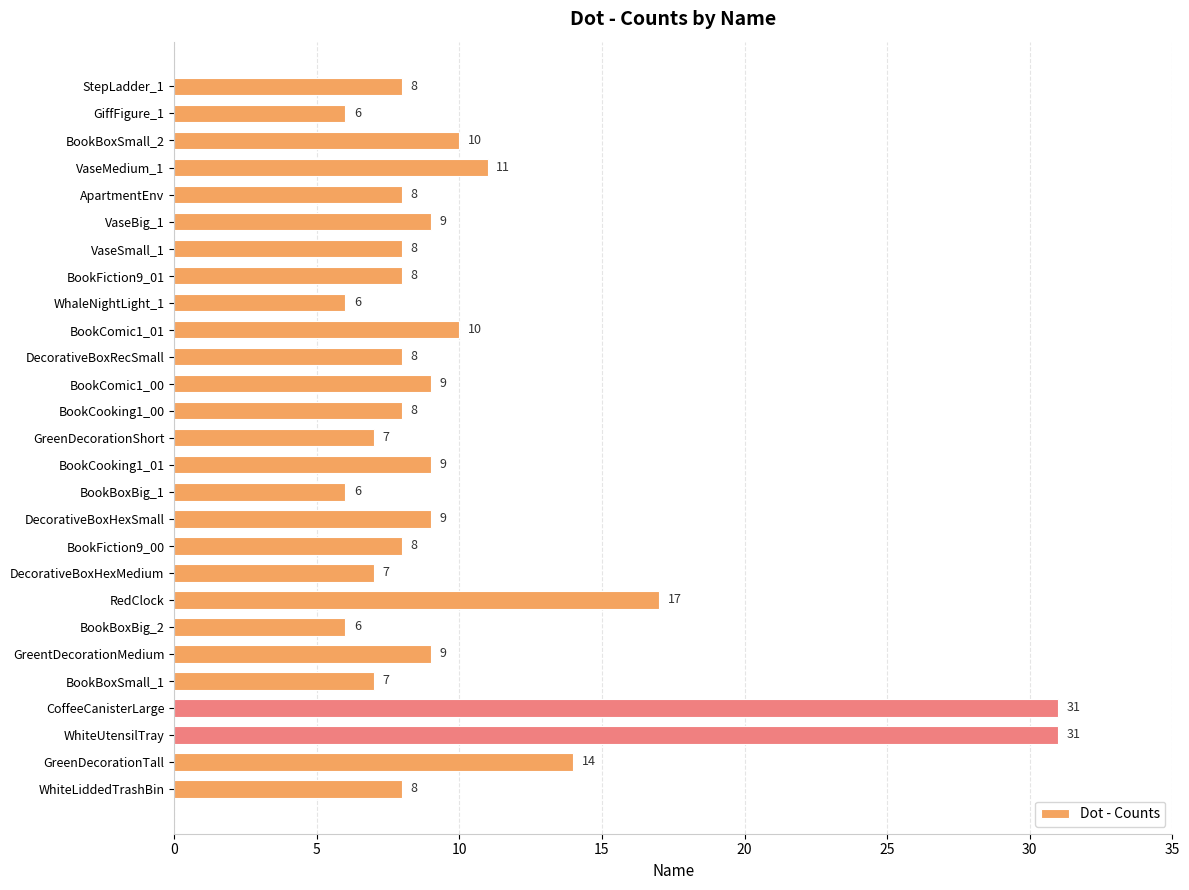

True or false: the data shows 5 at VaseBig_1.

False